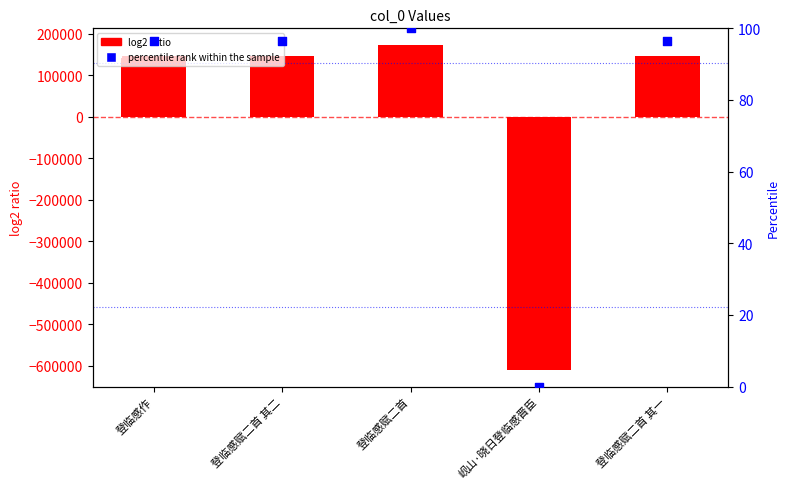

Is the value of col_0 at 登临感作 greater than the value of percentile rank within the sample at 岘山·晓日登临感晋臣?

Yes